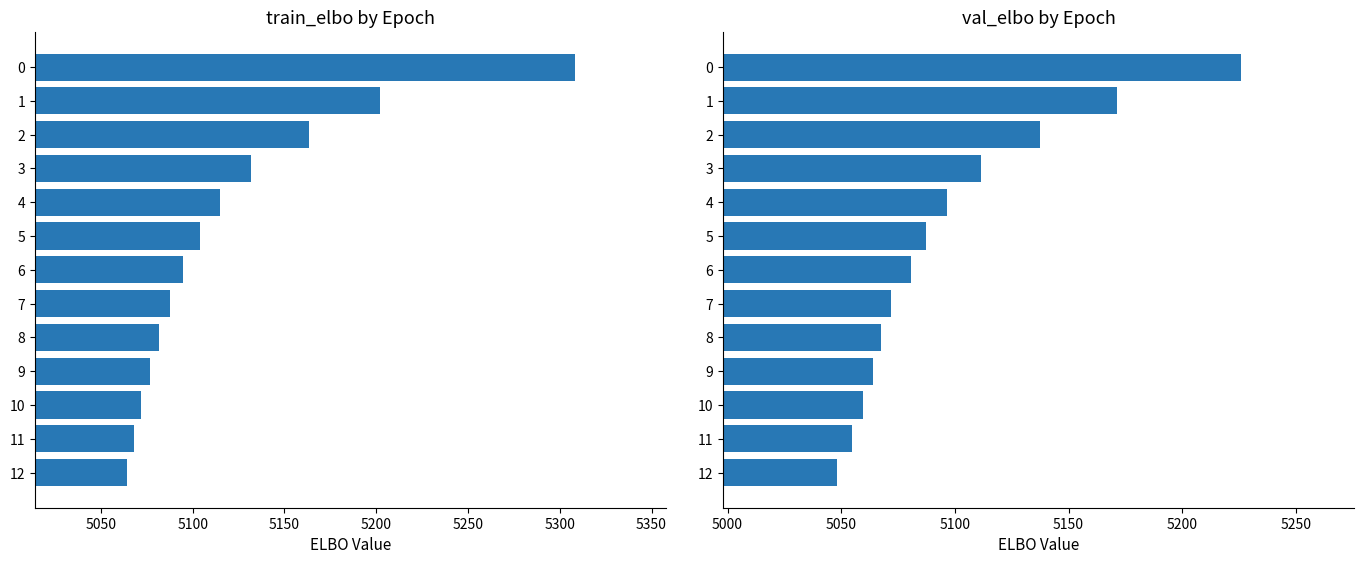

How many values in the train_elbo series are below 5094?

6